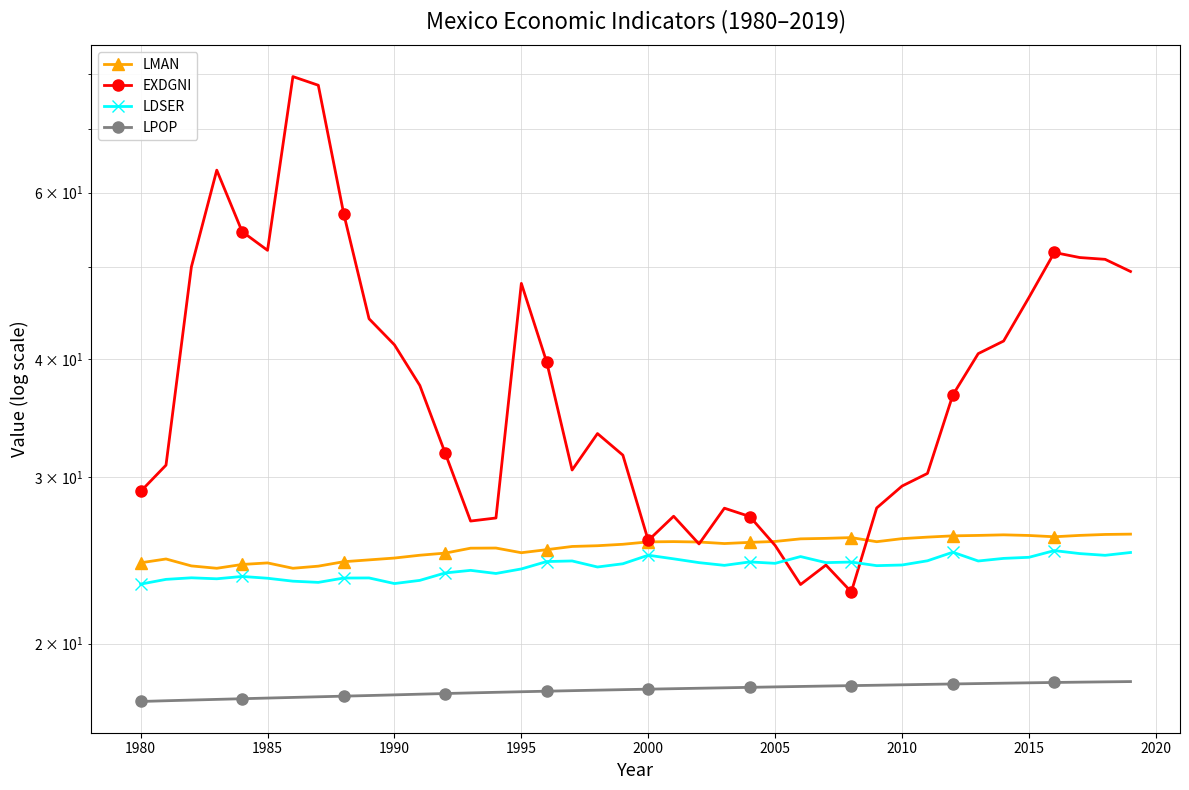

What is the greatest value displayed?

79.6